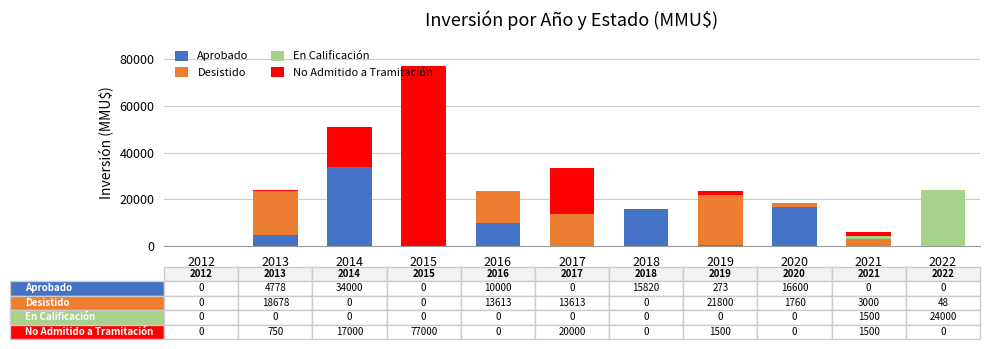

True or false: Aprobado has a value of 0 at 2017.

True